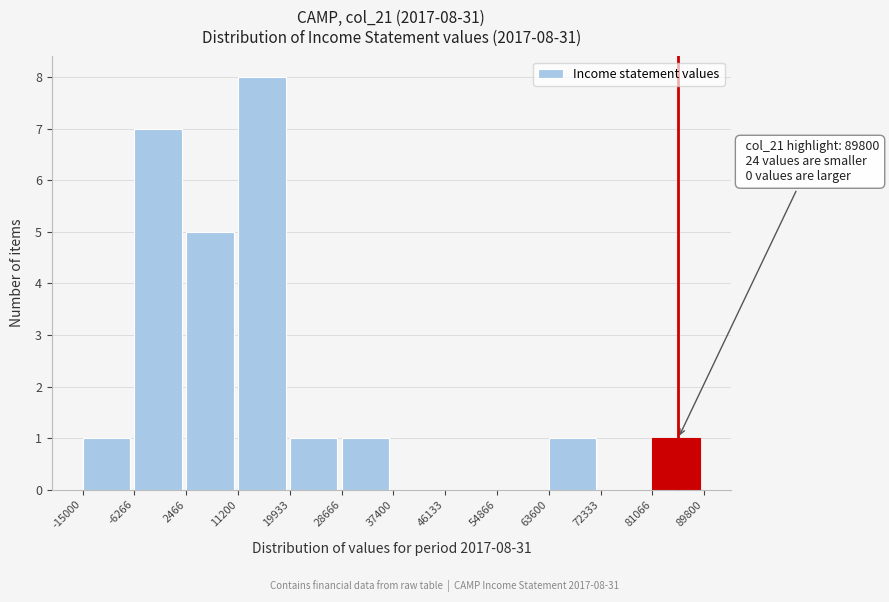

Over which range of the x-axis is the bar tallest?

11200 to 19933